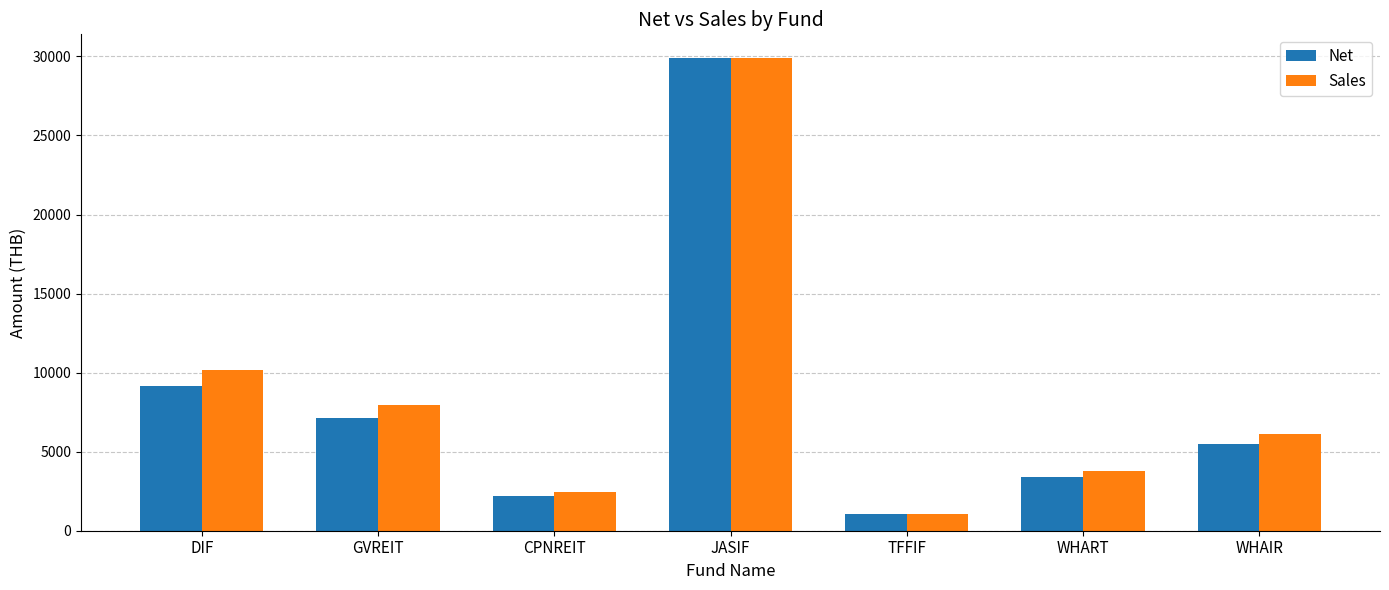

At which category is the sum across all series the highest?

JASIF